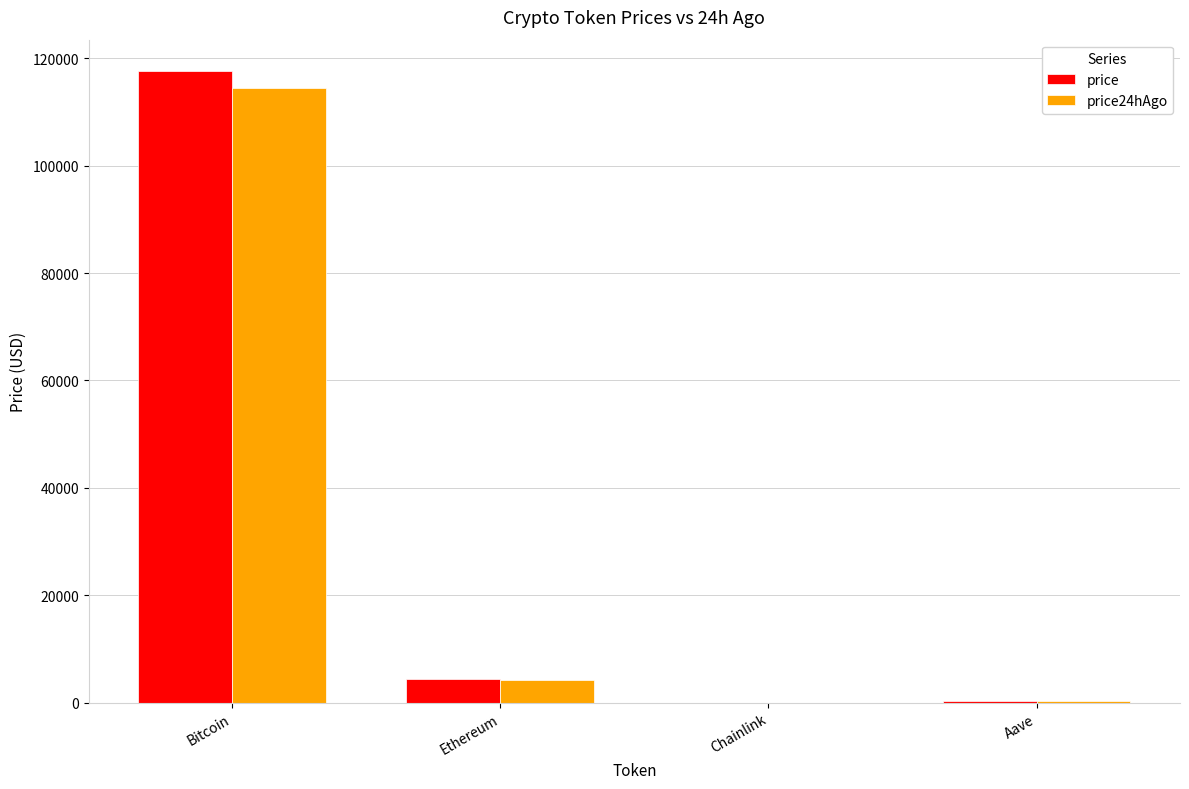

At which category is the sum across all series the highest?

Bitcoin